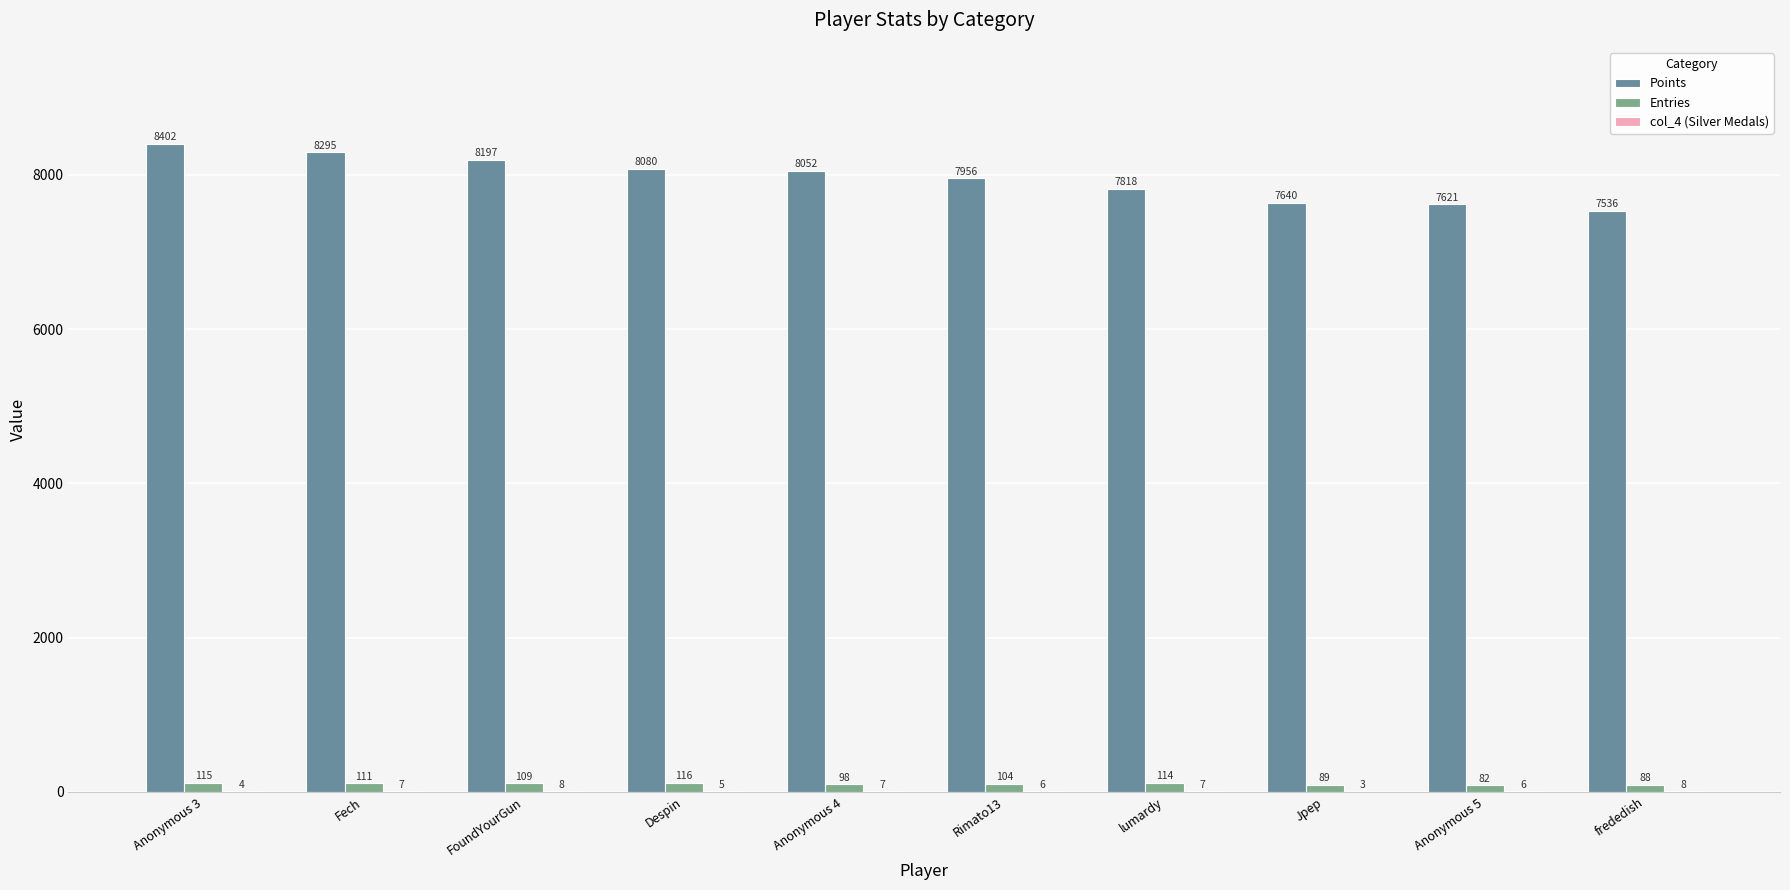

True or false: Points has a value of 11095 at Anonymous 4.

False